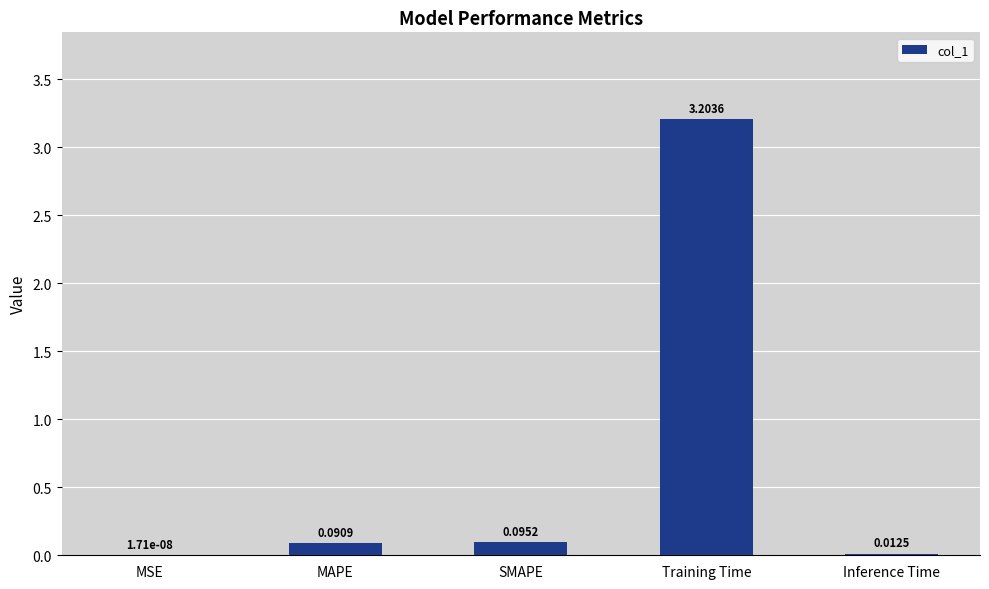

What is the average value?

0.7